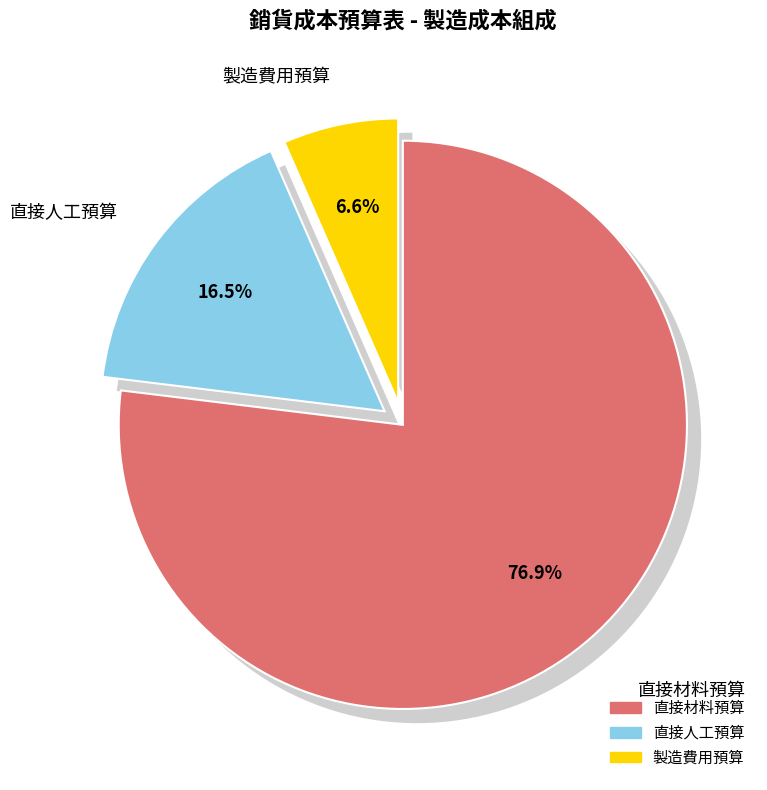

To the nearest percent, what is the combined percentage of 直接人工預算 and 直接材料預算?

93%